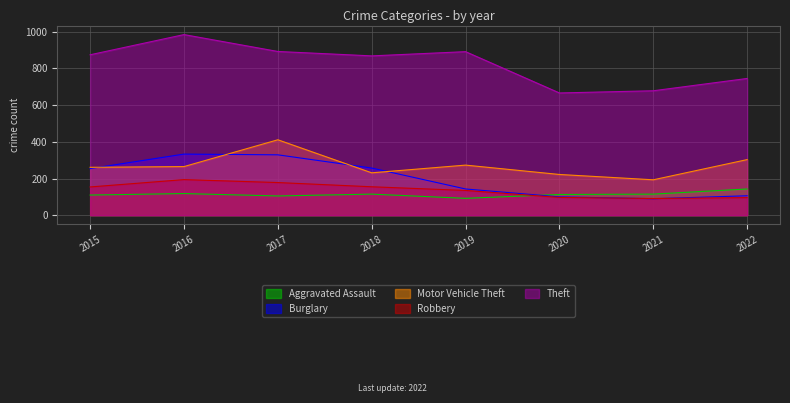

Does the chart display data point markers on the line(s)?

No